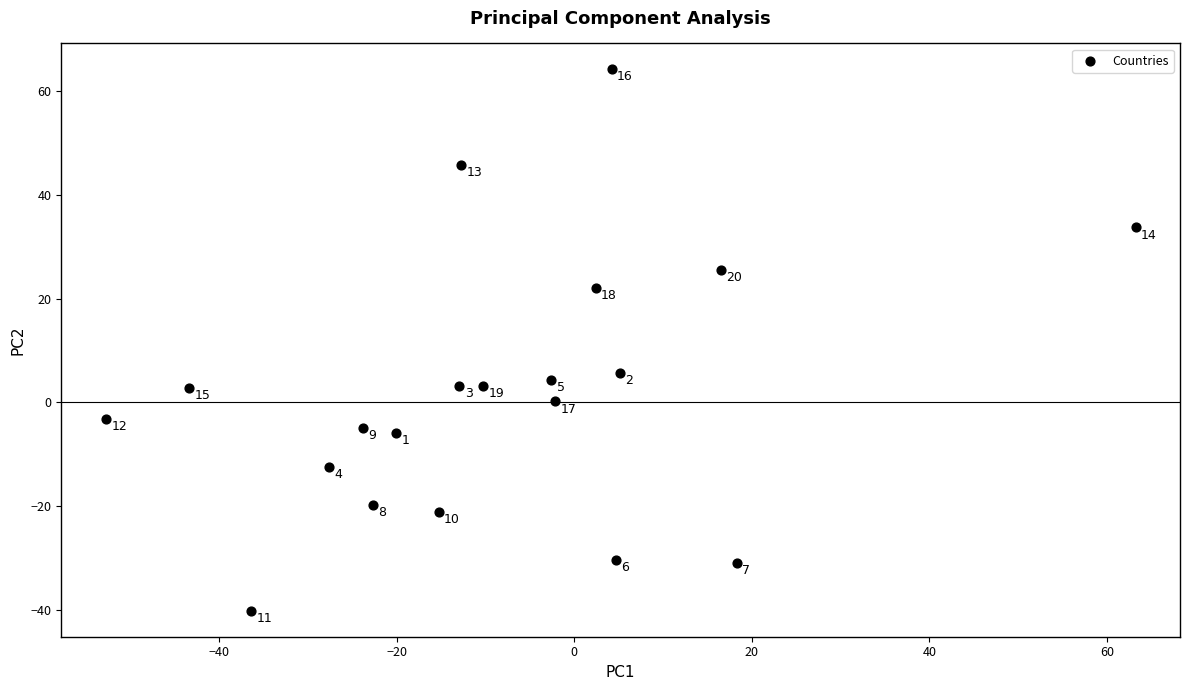

What is the range of X values (max minus min)?

116.0